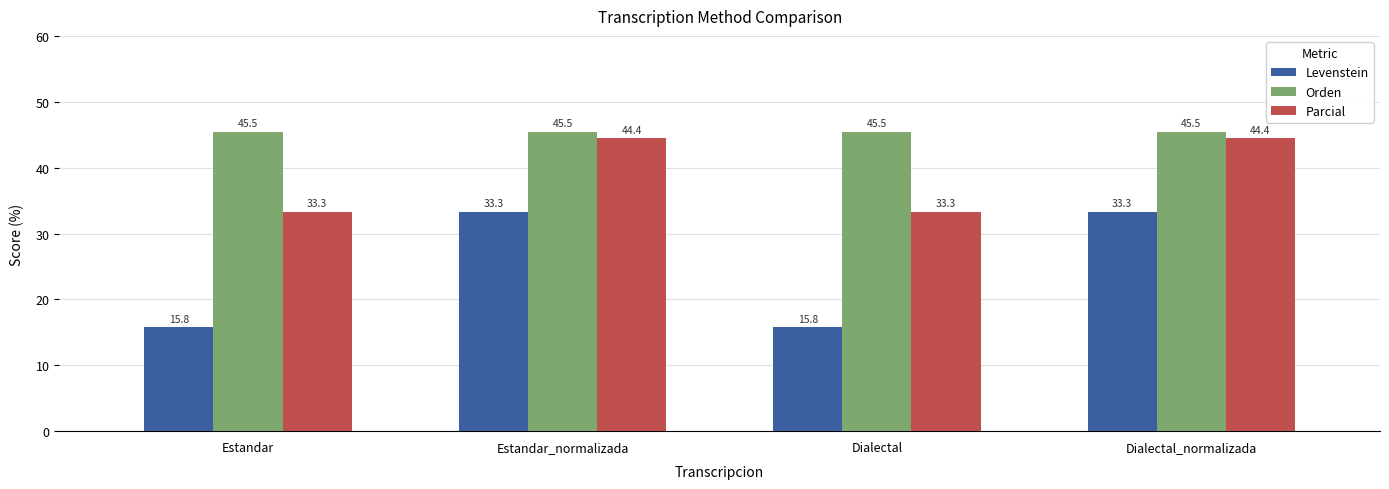

Does the chart contain any negative values?

No